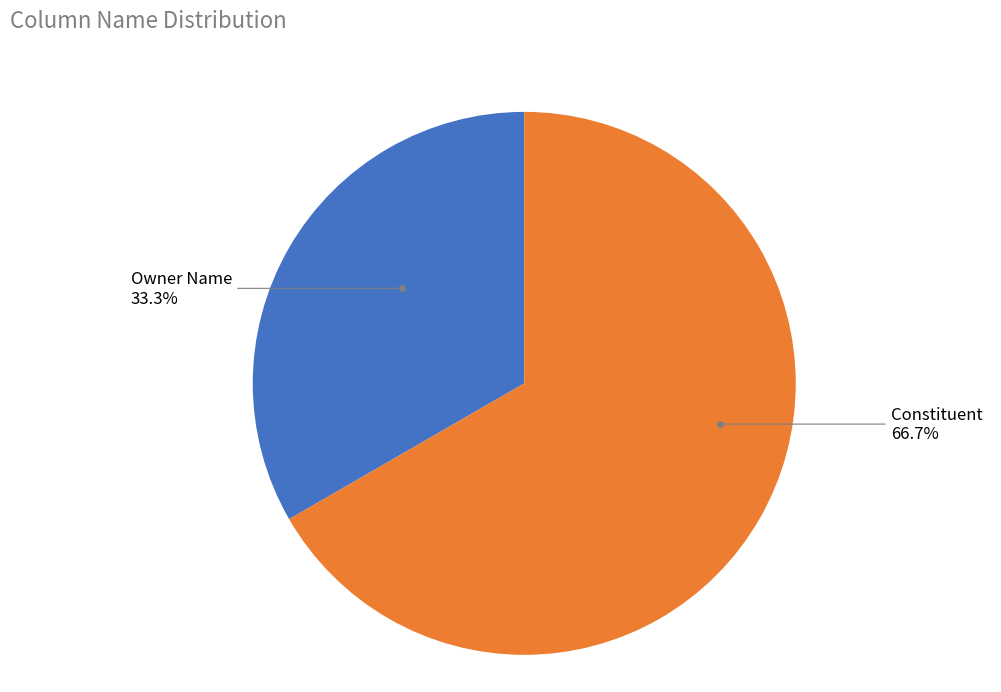

The Owner Name slice represents 33% of the pie. True or false?

True